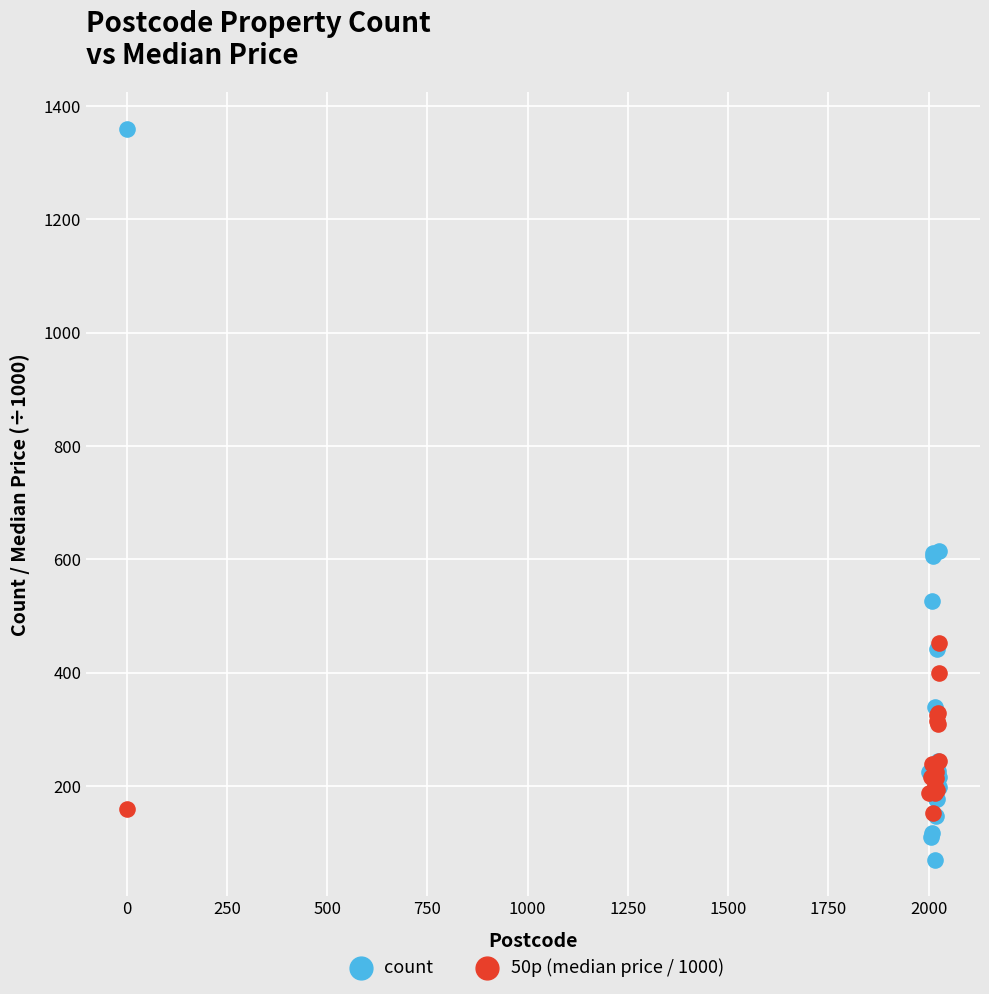

What are all the series names shown in the legend?

count, 50p (median price / 1000)